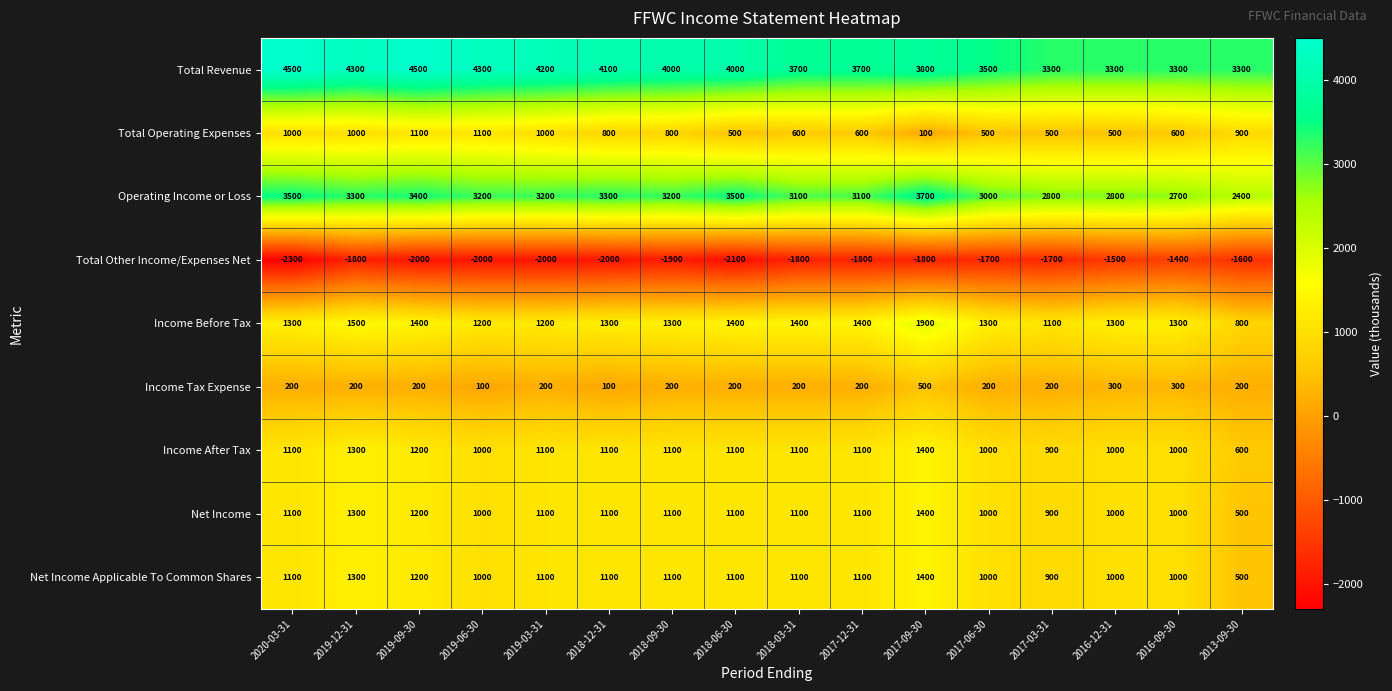

What is the total value across all series at 2019-03-31?

11100